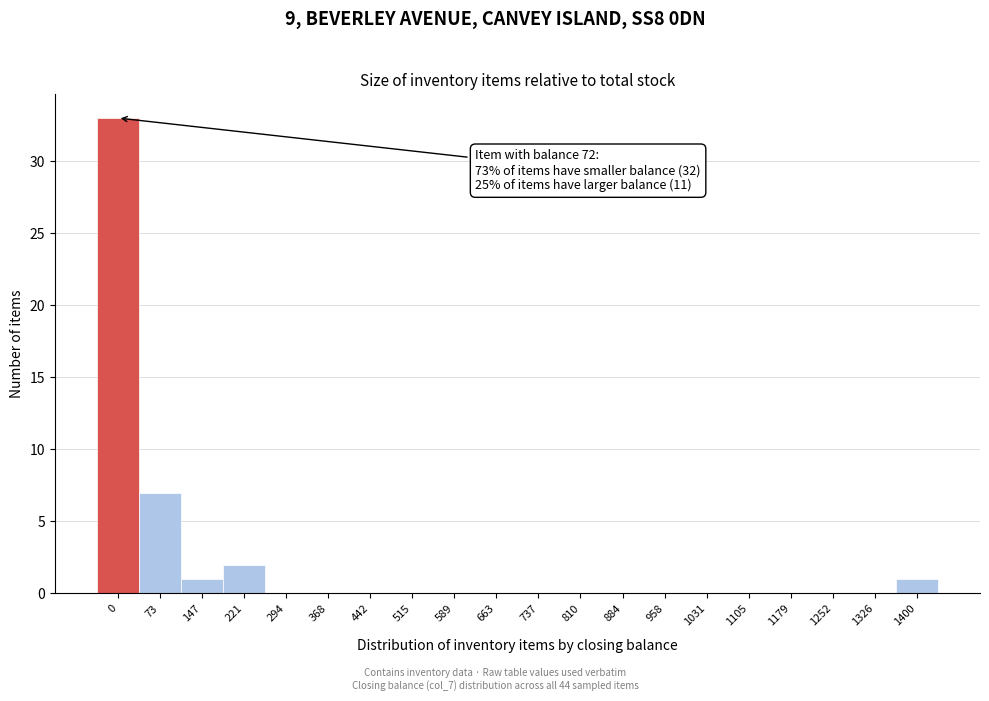

Reading left to right, list all the values displayed in this chart.

0=33	73=7	147=1	221=2	294=0	368=0	442=0	515=0	589=0	663=0	737=0	810=0	884=0	958=0	1031=0	1105=0	1179=0	1252=0	1326=0	1400=1